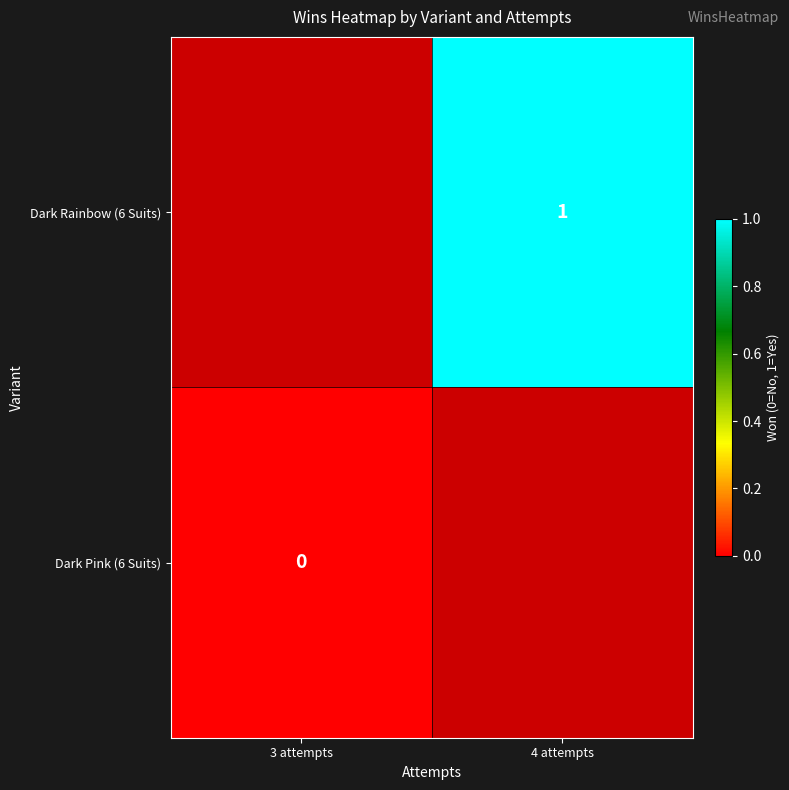

How many distinct data groups are displayed?

2